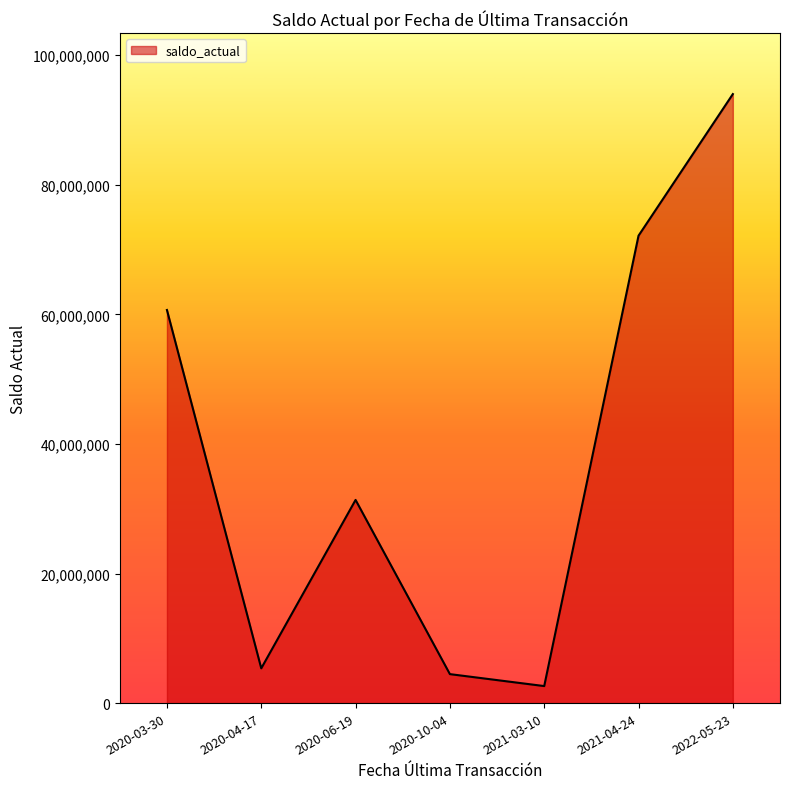

What is the change in value from 2020-06-19 to 2022-05-23?

+62637398